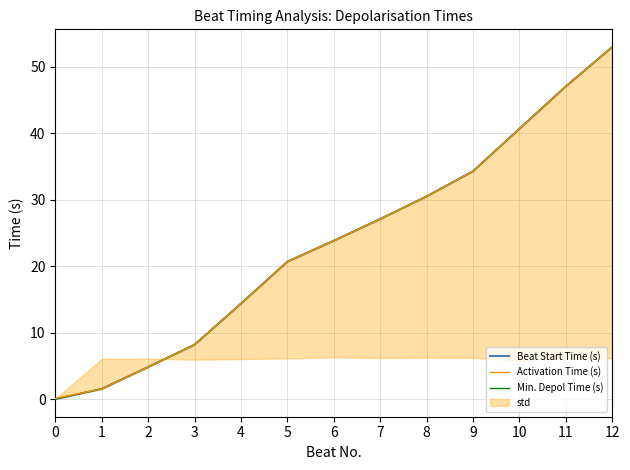

What is the sum of all Beat Start Time (s) values?

306.1